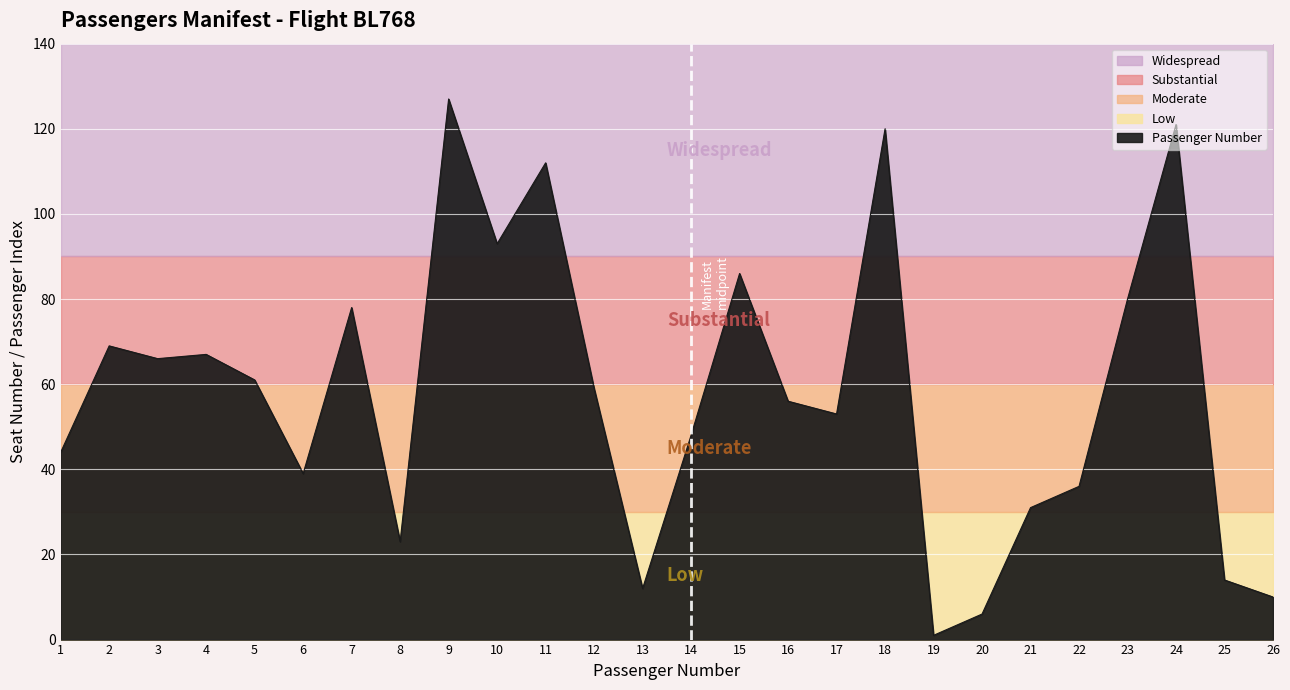

What is the value of the 3rd point from the left?

66